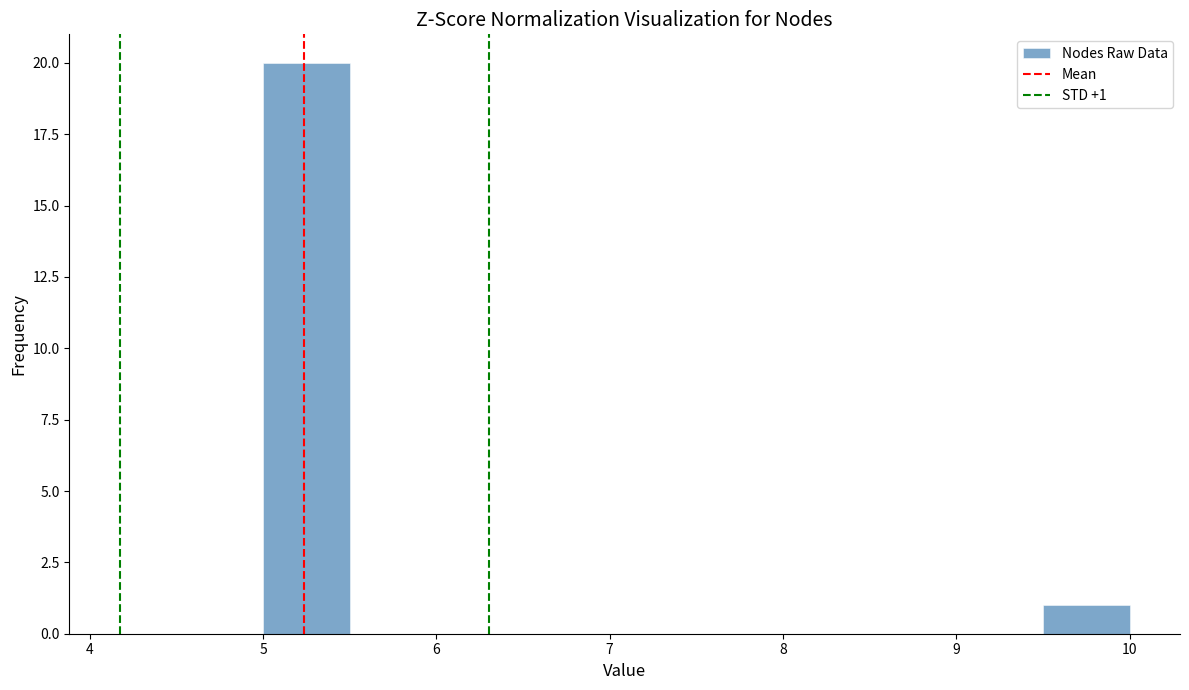

Which range on the x-axis has the tallest bar?

5.0 to 5.5